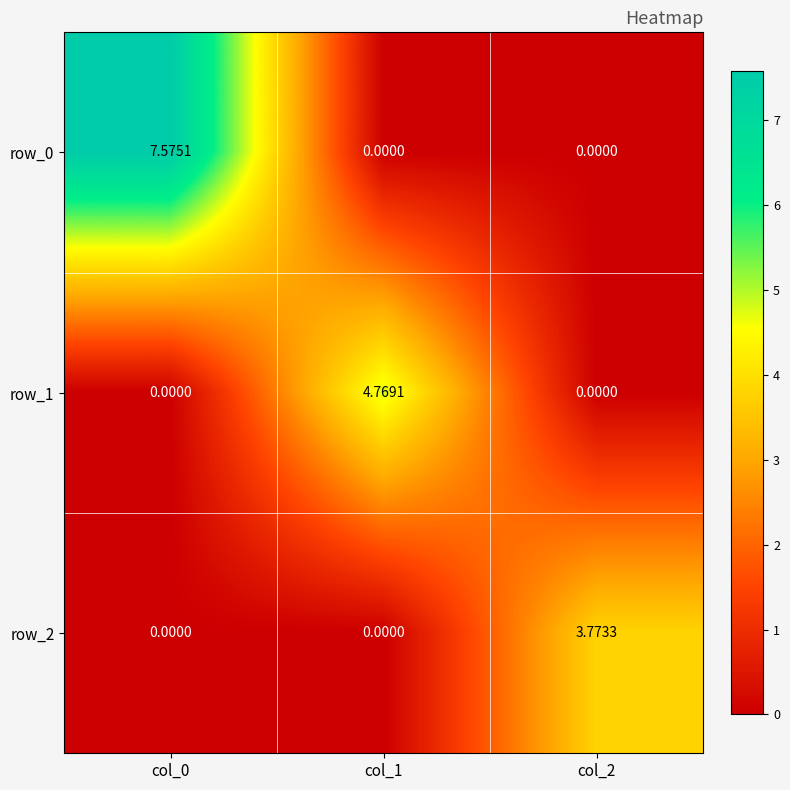

Is the value of row_0 at col_1 greater than the value of row_2 at col_2?

No